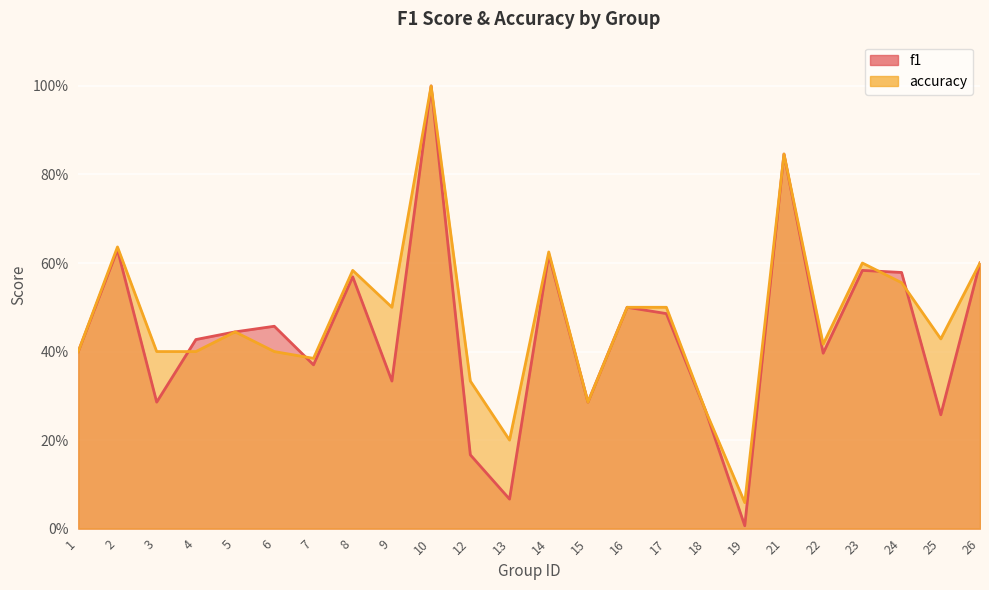

Which series has the widest spread of values?

f1